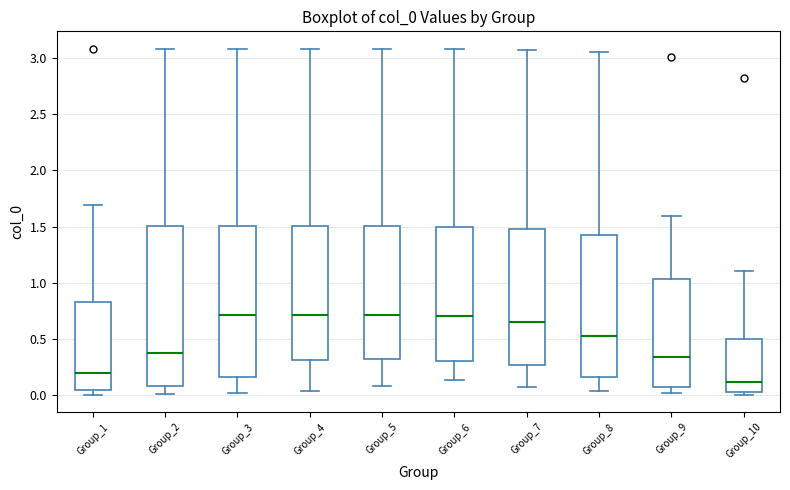

Reading left to right, read every box against the y-axis: the position of its median line, the range the box covers, and the ends of its whiskers. The values are not printed on the chart, so give them approximately, as read against the axis.

Group_1: median 0.20, box 0.05 to 0.85, whiskers 0.00 to 1.70
Group_2: median 0.40, box 0.10 to 1.50, whiskers 0.00 to 3.10
Group_3: median 0.70, box 0.15 to 1.50, whiskers 0.00 to 3.10
Group_4: median 0.70, box 0.30 to 1.50, whiskers 0.05 to 3.10
Group_5: median 0.70, box 0.30 to 1.50, whiskers 0.10 to 3.10
Group_6: median 0.70, box 0.30 to 1.50, whiskers 0.15 to 3.10
Group_7: median 0.65, box 0.25 to 1.50, whiskers 0.05 to 3.05
Group_8: median 0.55, box 0.15 to 1.40, whiskers 0.05 to 3.05
Group_9: median 0.35, box 0.10 to 1.05, whiskers 0.00 to 1.60
Group_10: median 0.10, box 0.05 to 0.50, whiskers 0.00 to 1.10